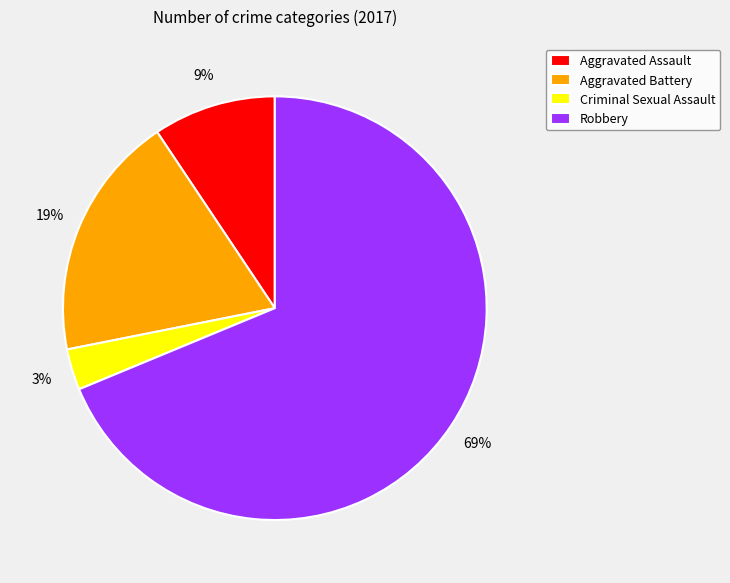

The Aggravated Battery slice represents 19% of the pie. True or false?

True